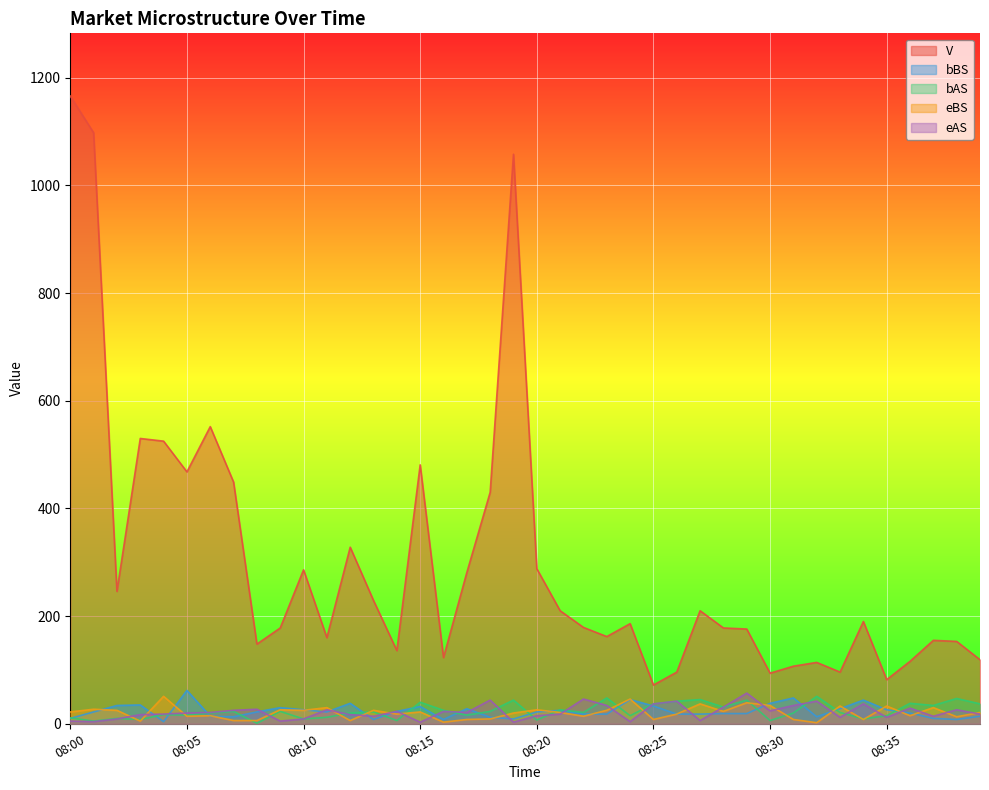

At which category is the sum across all series the highest?

08:00